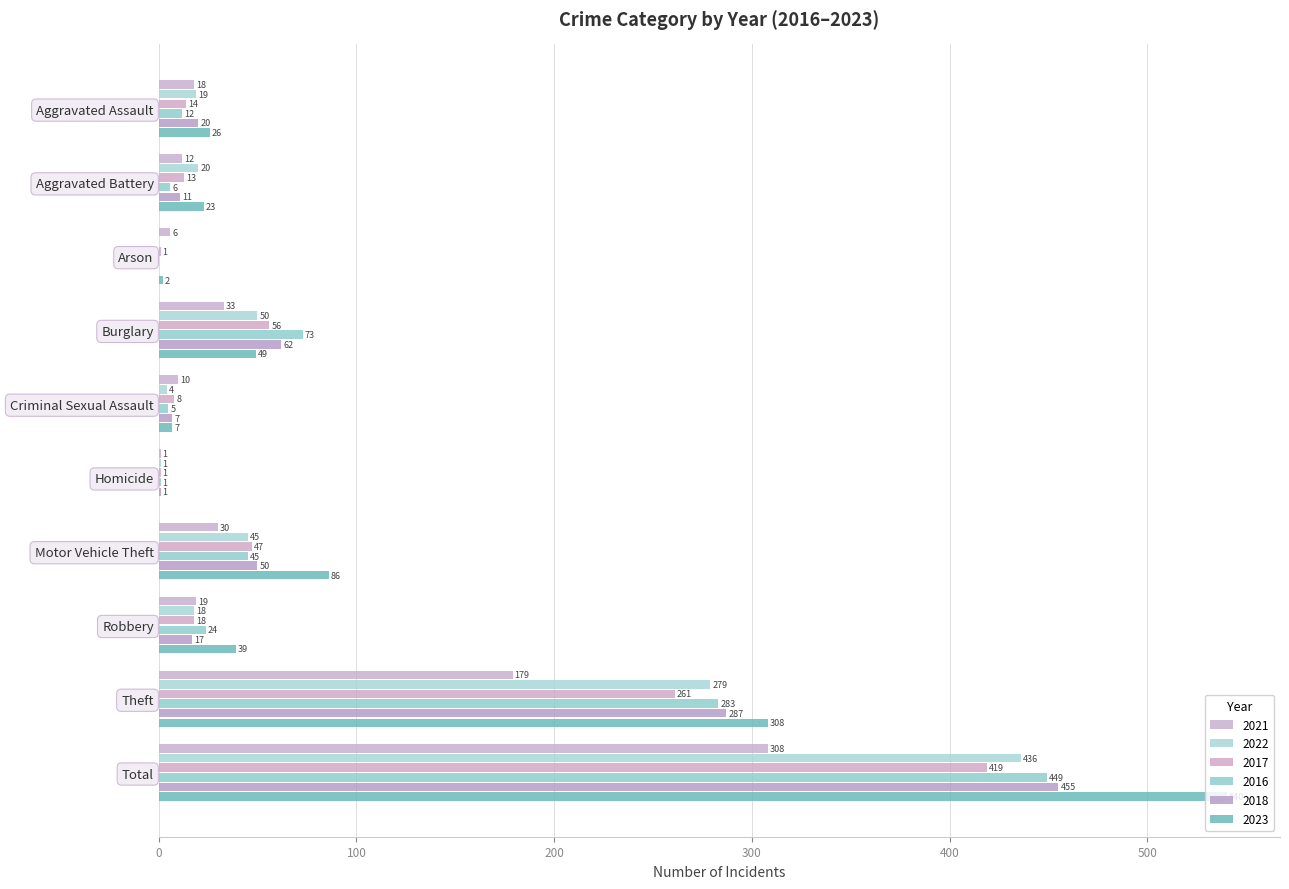

Where does the 2016 series first go above 24?

Burglary